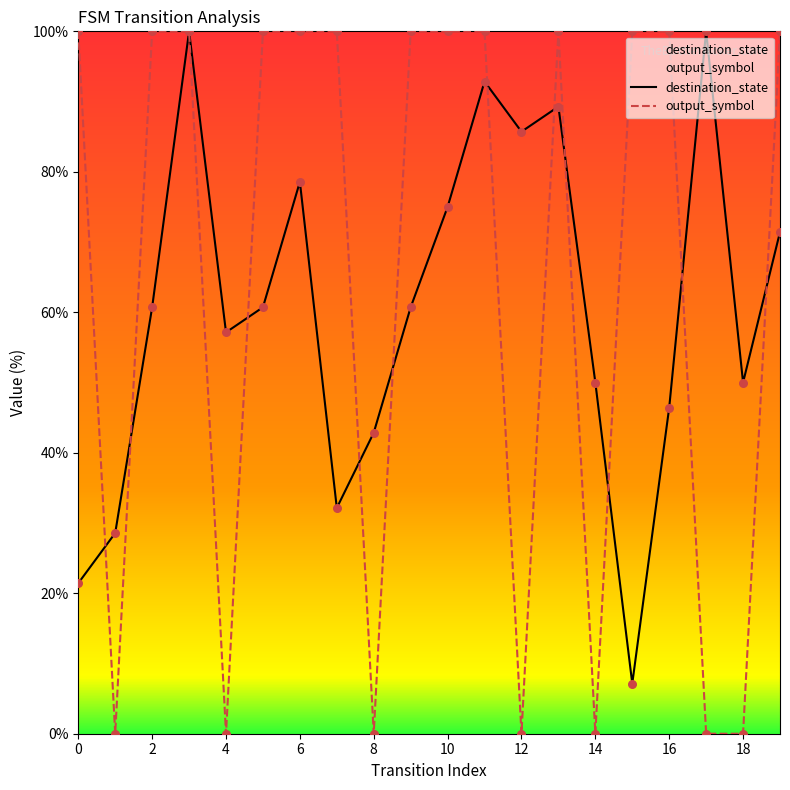

Which series has the largest total across all categories?

output_symbol